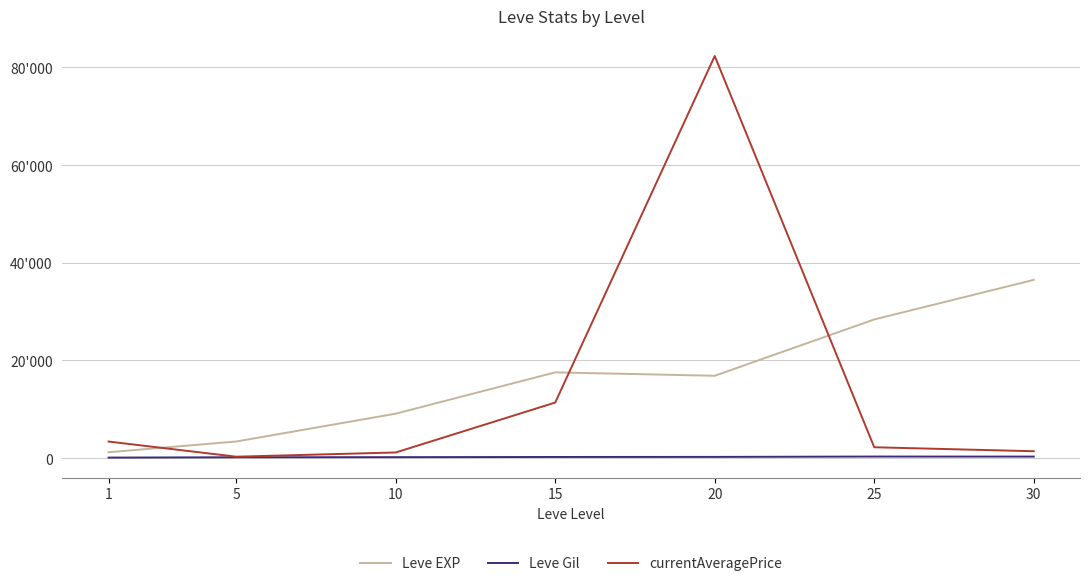

What is the approximate value of Leve EXP at 25?

28393.3